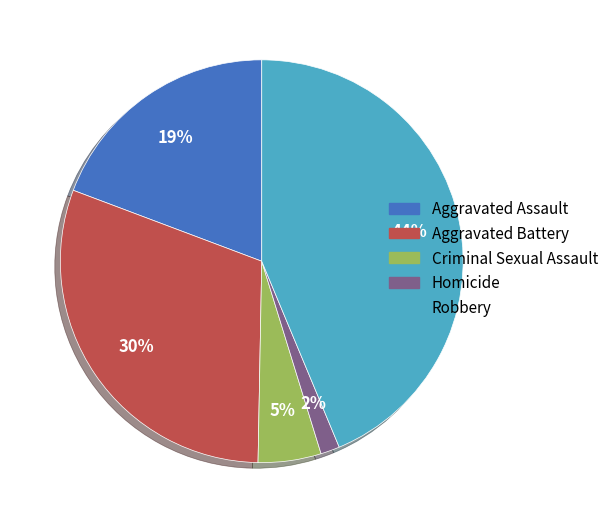

How many slices are in this pie chart?

5